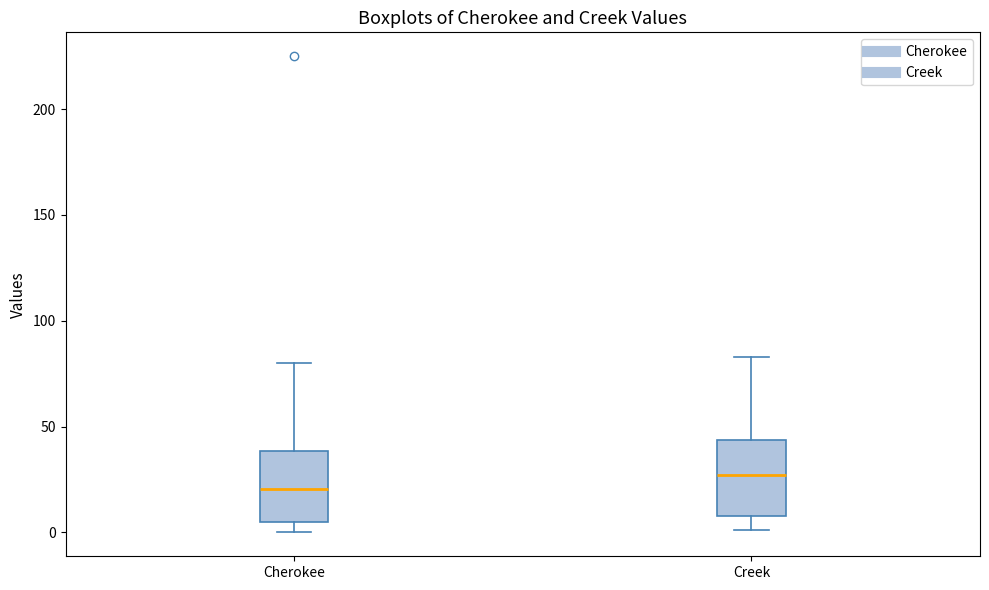

Which box's median line is the highest?

Creek